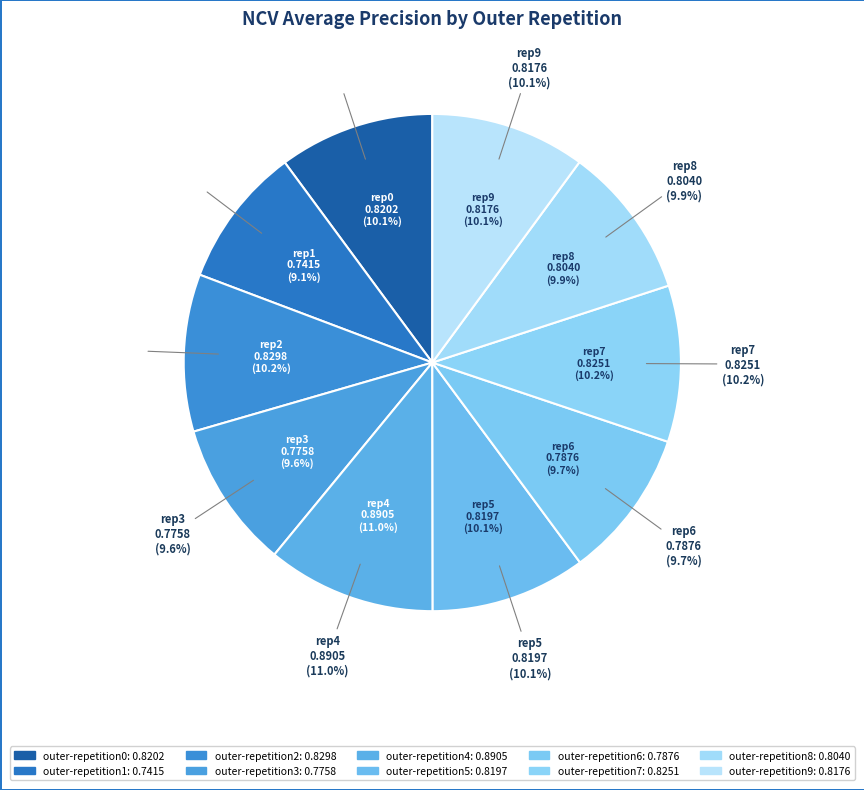

Is there a majority slice in this chart?

No